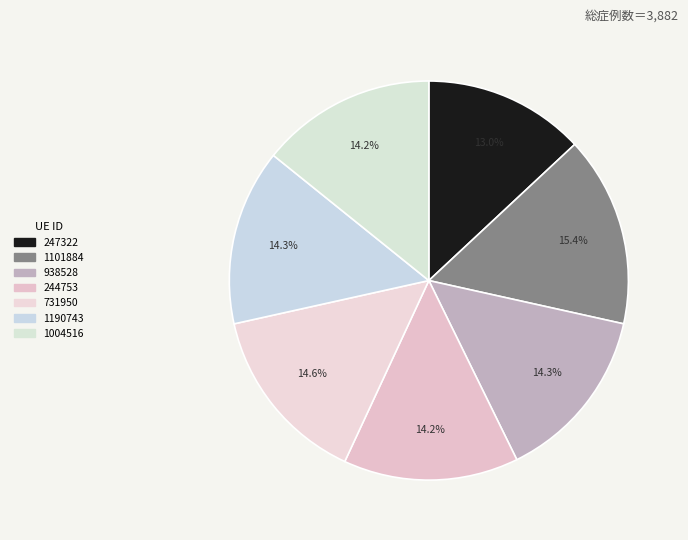

True or false: 938528 accounts for 7% of the total.

False